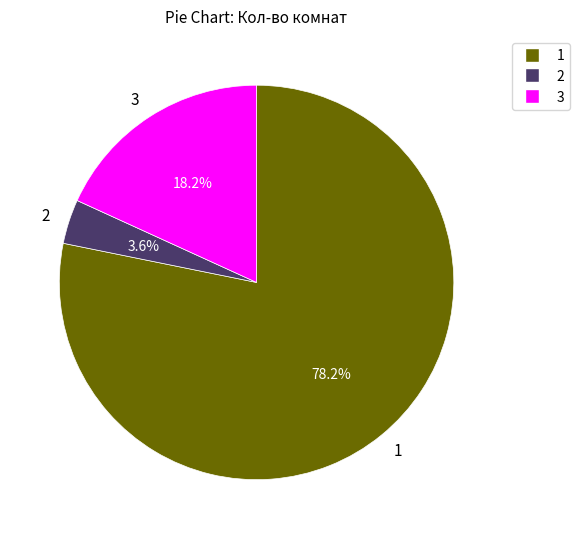

What is the smallest slice in the pie chart?

2